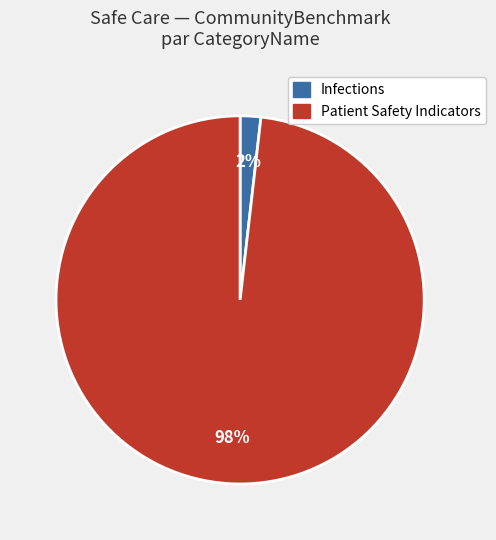

Rank the categories by value from lowest to highest.

Infections, Patient Safety Indicators